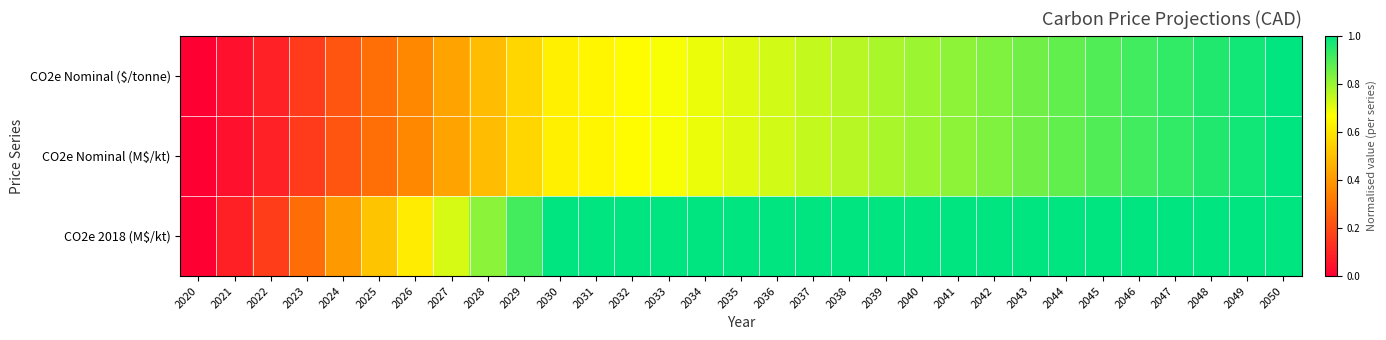

Which has a higher value, 2031 or 2038?

2038